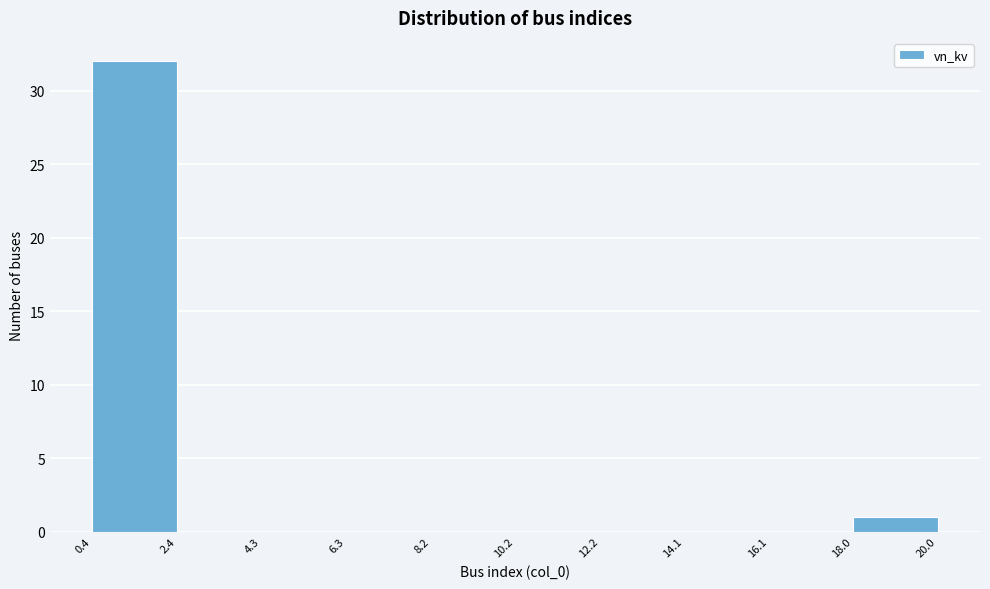

Reading left to right, transcribe this chart: for each bar, give the range it covers on the x-axis and its height. The values are not printed on the chart, so give them approximately, as read against the axis.

0.4 to 2.4: 32
2.4 to 4.3: 0
4.3 to 6.3: 0
6.3 to 8.2: 0
8.2 to 10.2: 0
10.2 to 12.2: 0
12.2 to 14.1: 0
14.1 to 16.1: 0
16.1 to 18.0: 0
18.0 to 20.0: 1